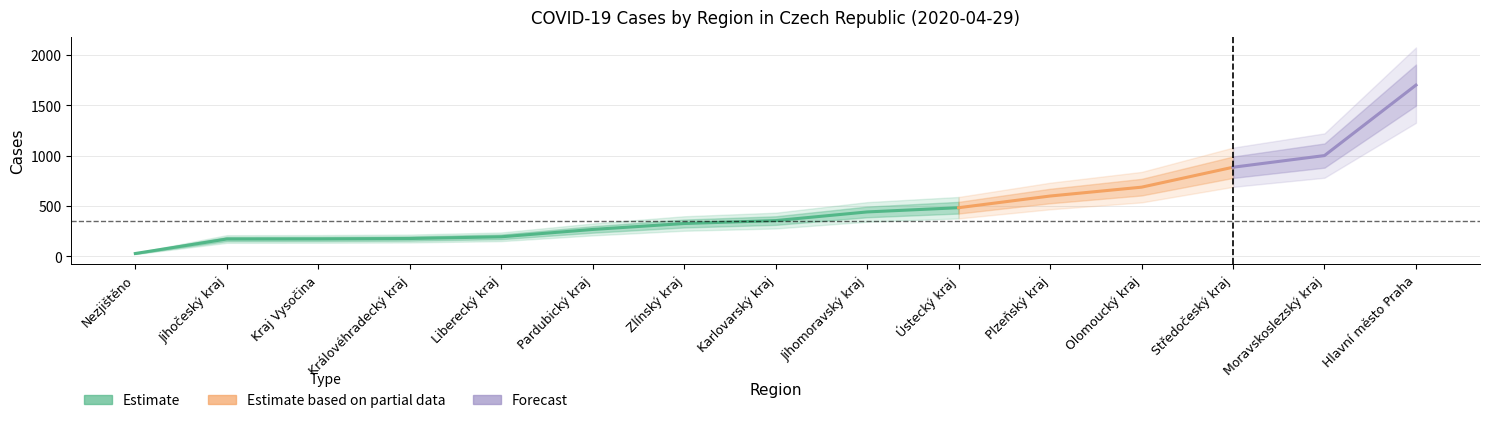

What is the change in value from Pardubický kraj to Zlínský kraj?

+59